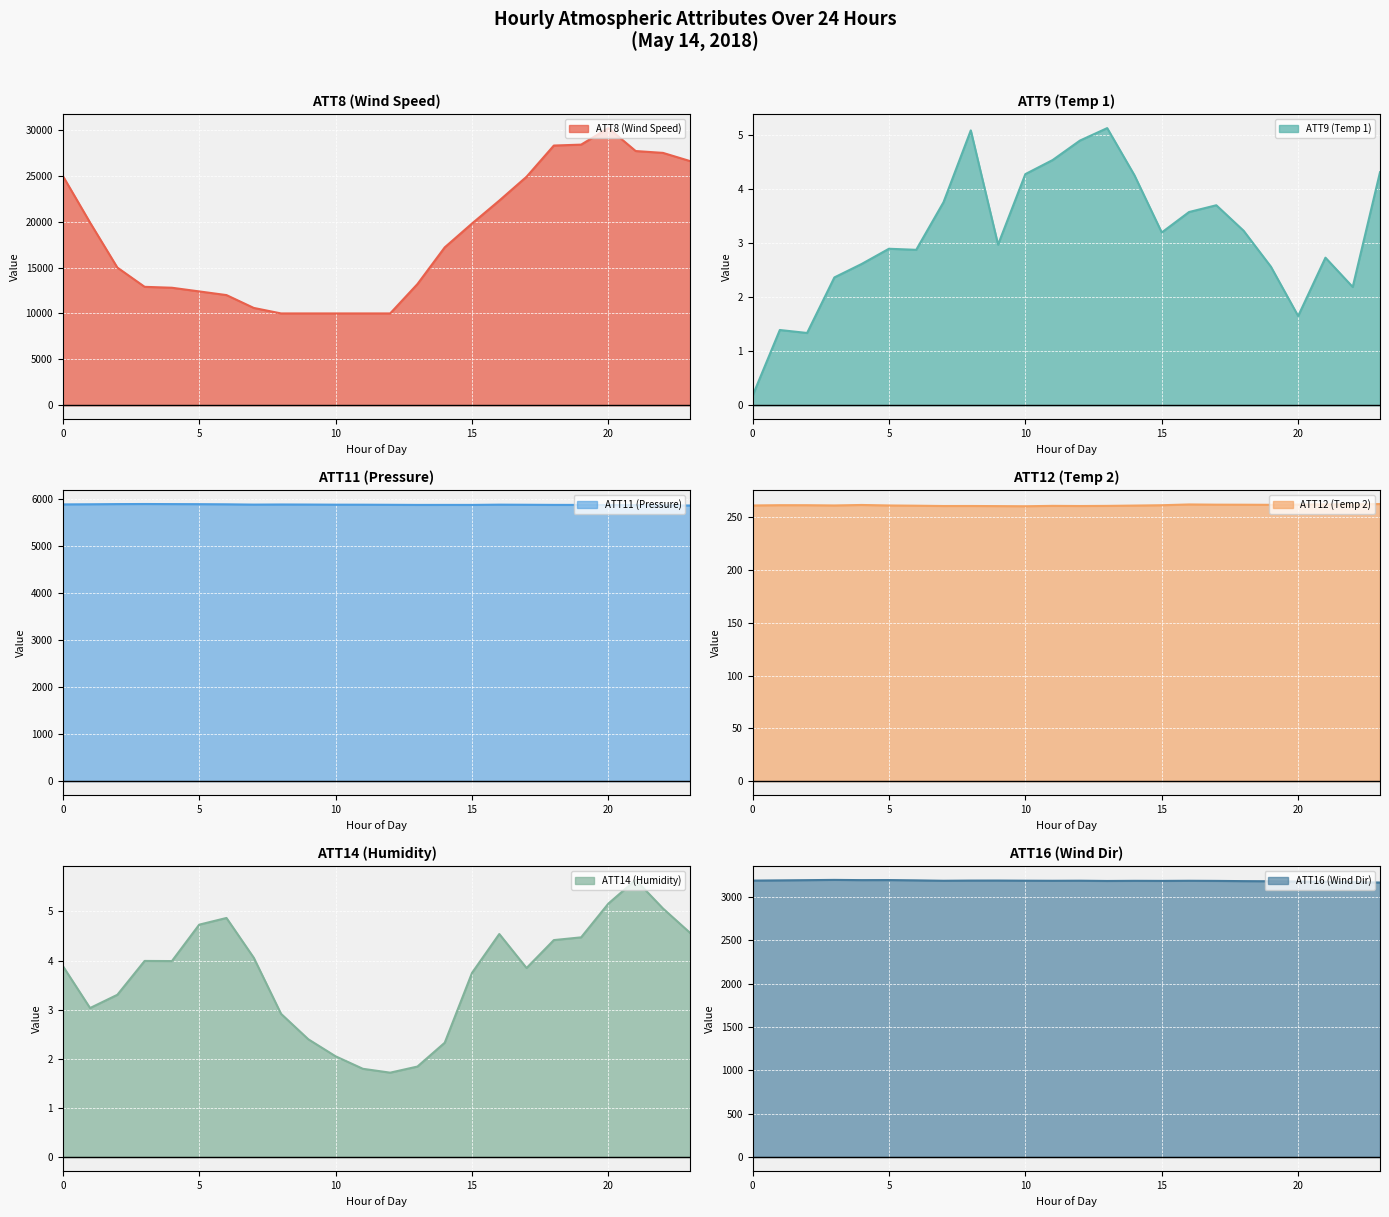

Which series has the largest range (max minus min)?

ATT8 (Wind Speed)